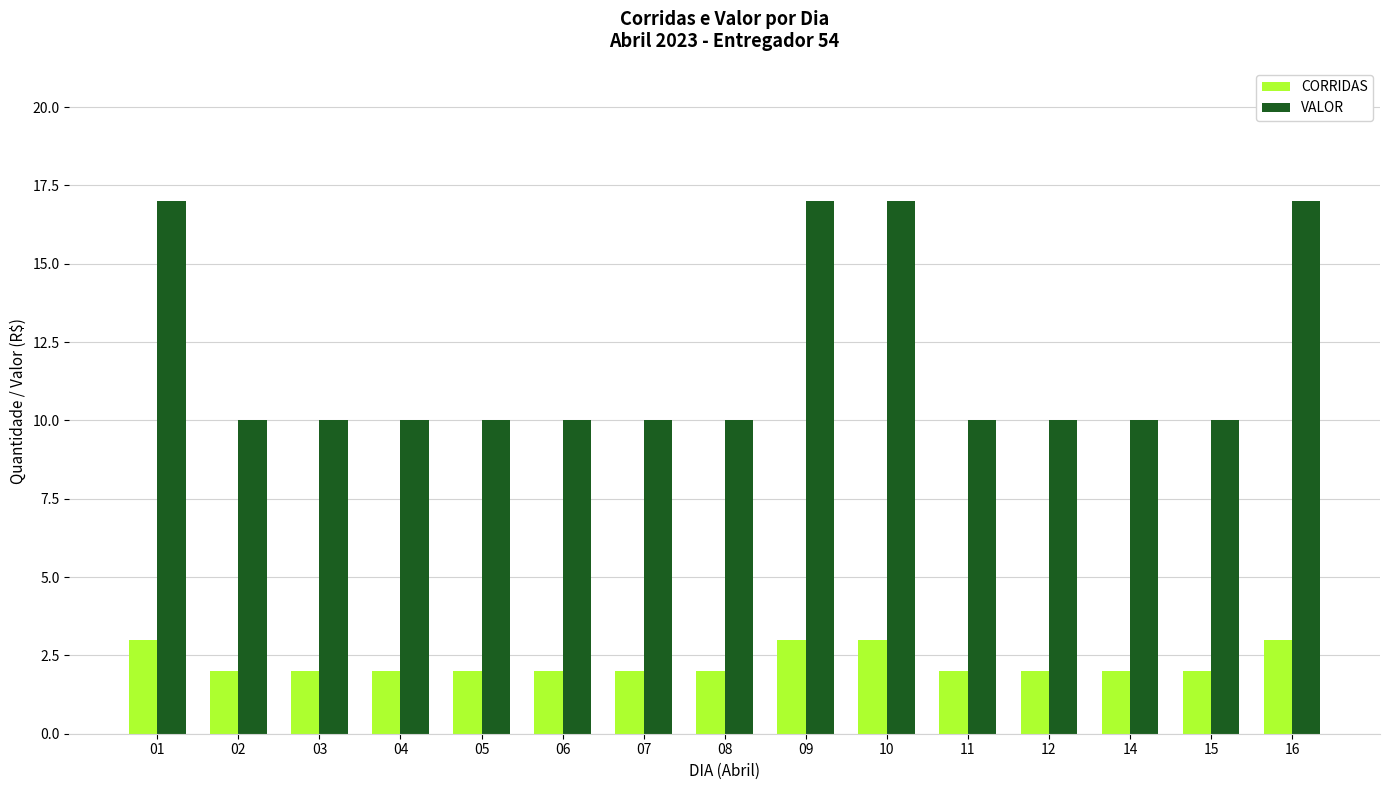

Reading left to right, extract all data points from this chart.

CORRIDAS: 01=3	02=2	03=2	04=2	05=2	06=2	07=2	08=2	09=3	10=3	11=2	12=2	14=2	15=2	16=3
VALOR: 01=17	02=10	03=10	04=10	05=10	06=10	07=10	08=10	09=17	10=17	11=10	12=10	14=10	15=10	16=17